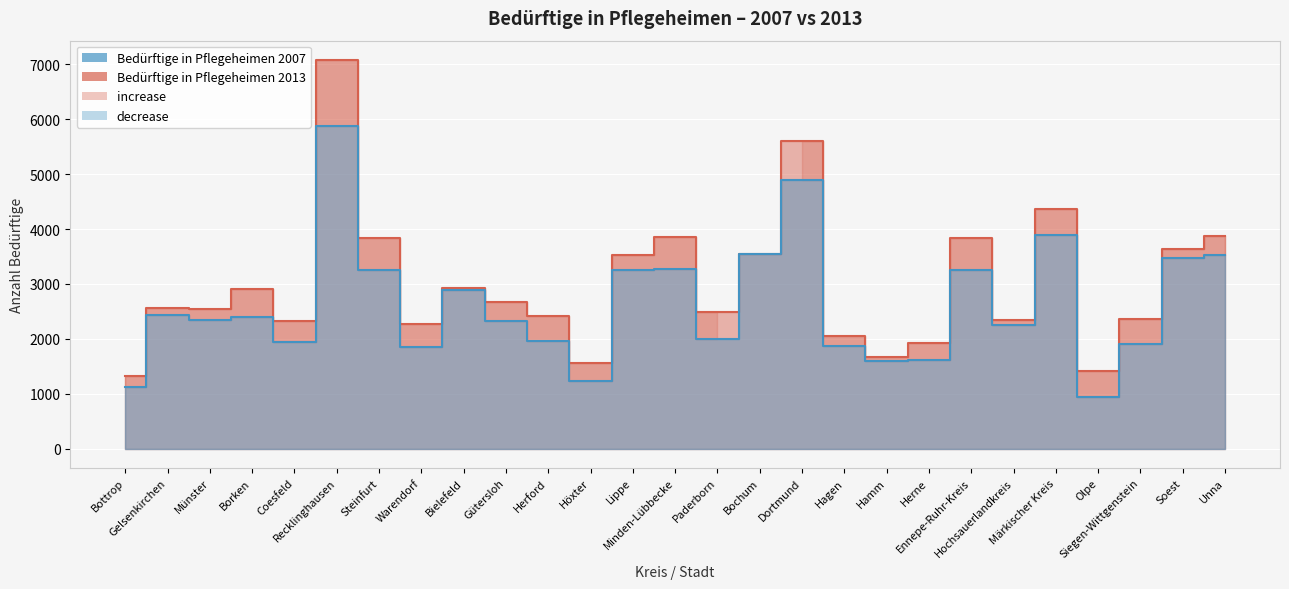

Which series changed the most between Bochum and Hagen?

Bedürftige in Pflegeheimen 2007